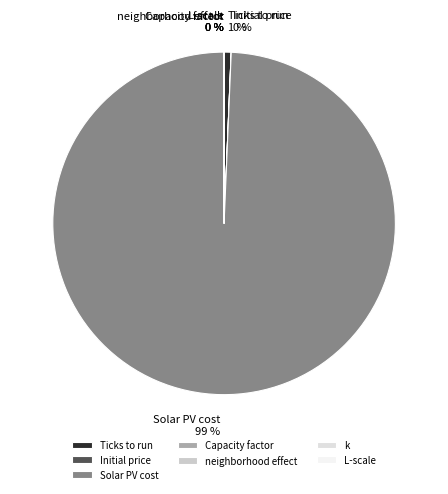

What is the largest slice in the pie chart?

Solar PV cost